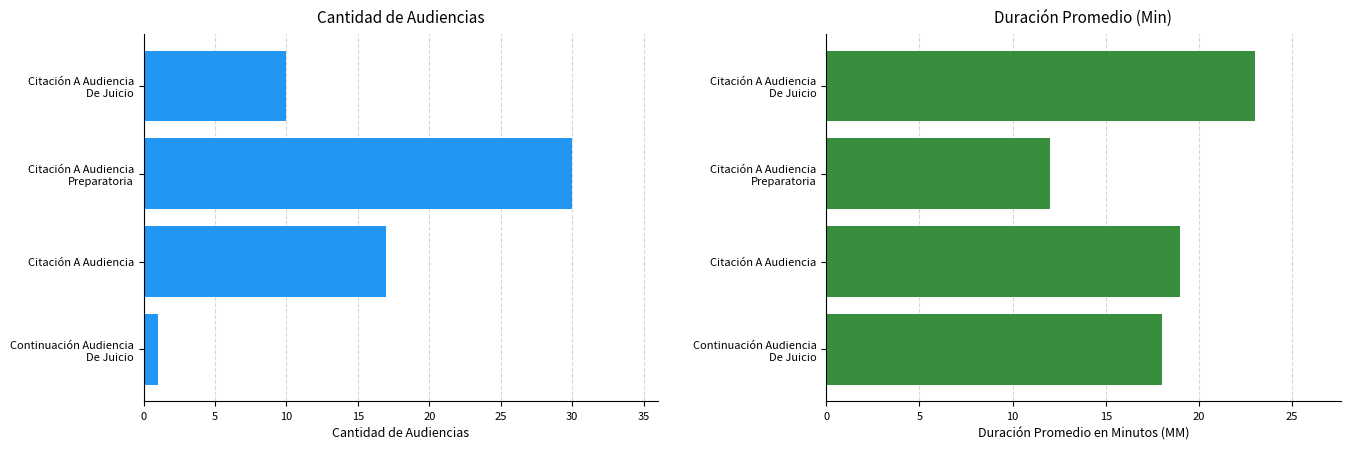

Is it true that Duración Promedio en Minutos (MM) equals 11 at Citación A Audiencia?

False